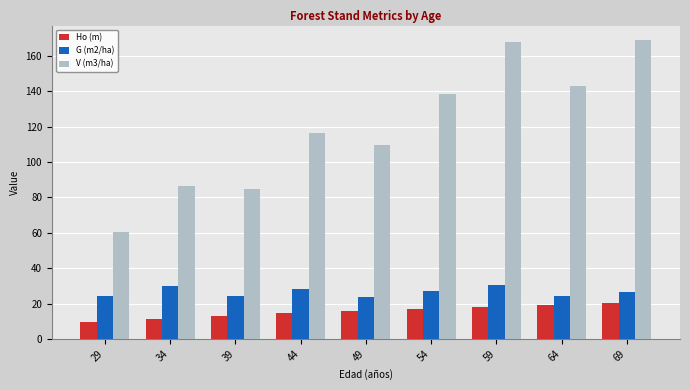

Which series has the widest spread of values?

V (m3/ha)